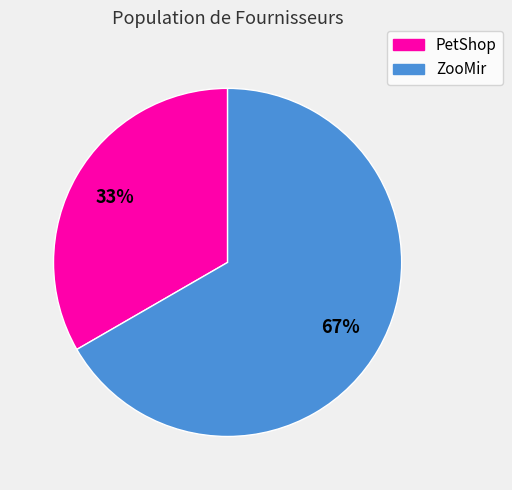

Between ZooMir and PetShop, which is larger?

ZooMir